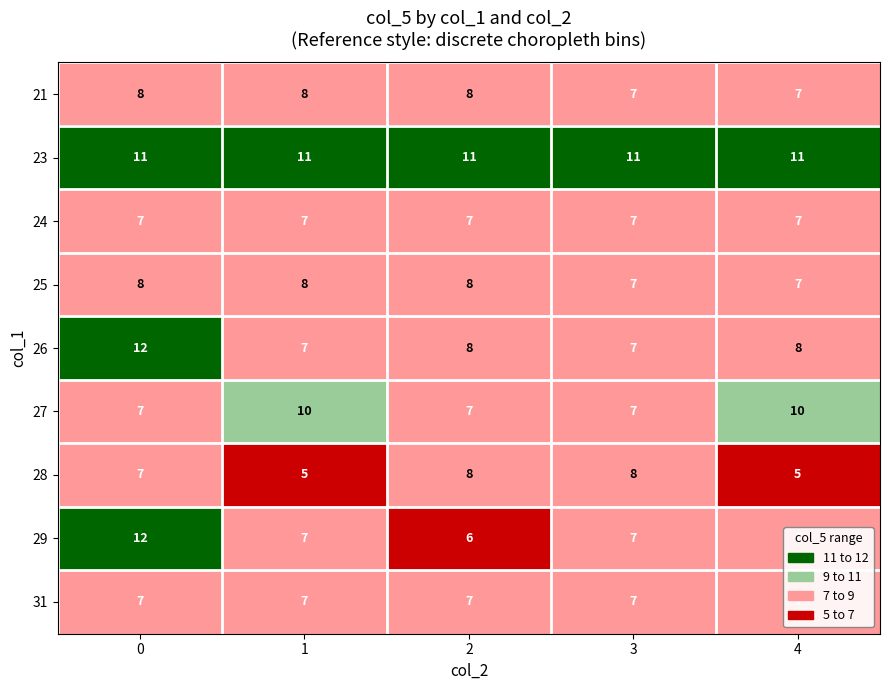

What is the total value across all series at 4?

69